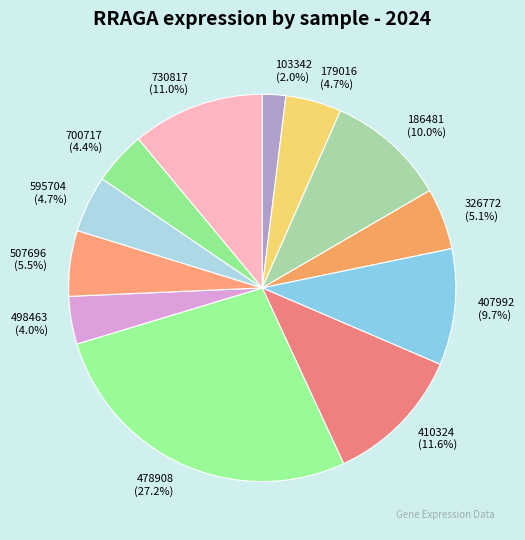

Combined, what portion of the pie is 407992 and 326772?

14.8%